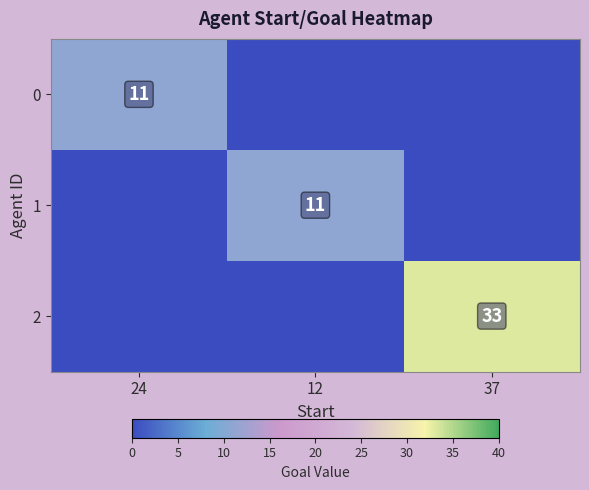

The 2 series shows 54 at 37. True or false?

False